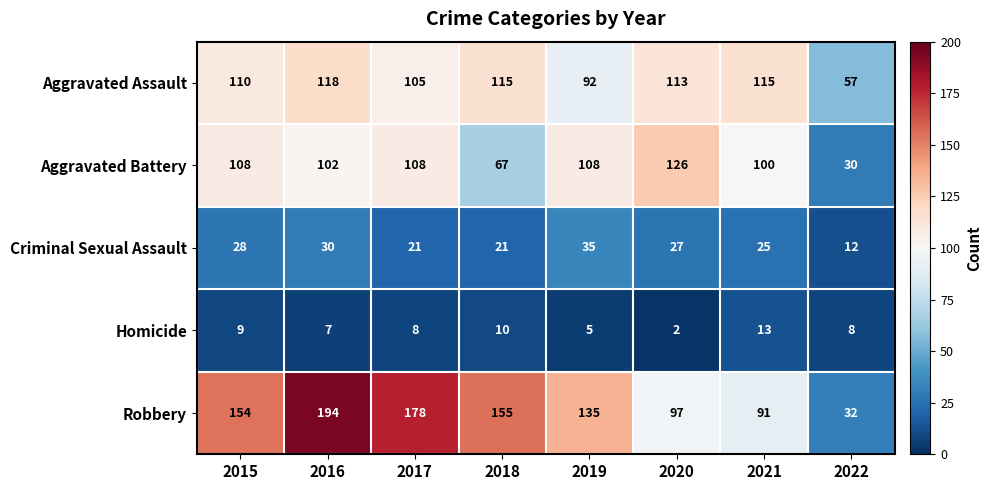

What is the difference between the maximum and minimum values in the Criminal Sexual Assault series?

23